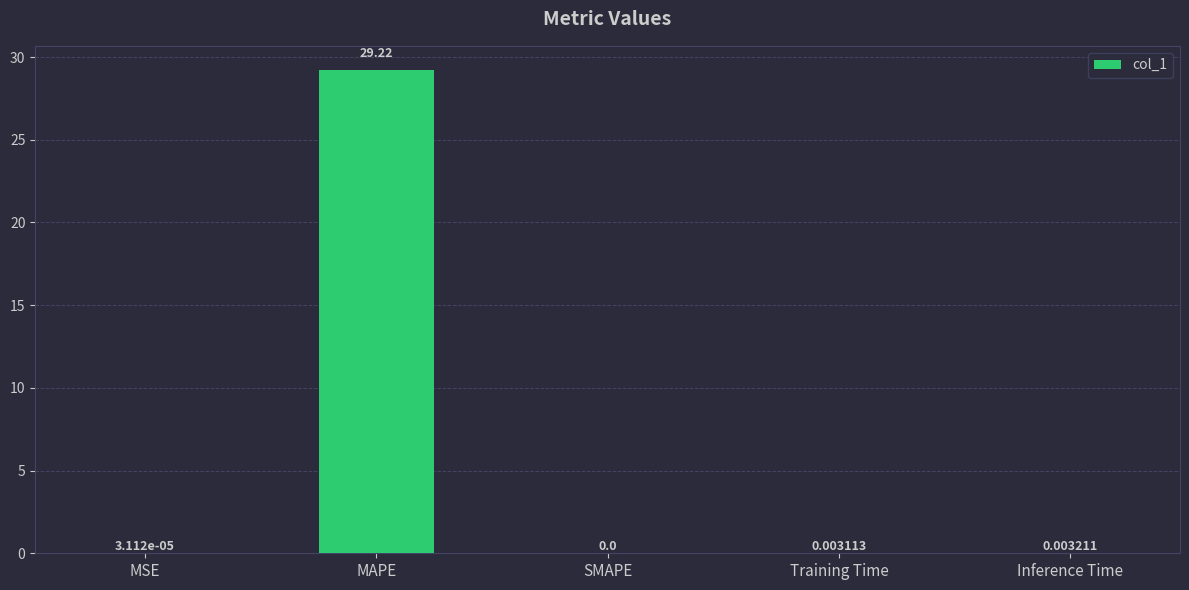

Which label corresponds to the largest value in the chart?

MAPE